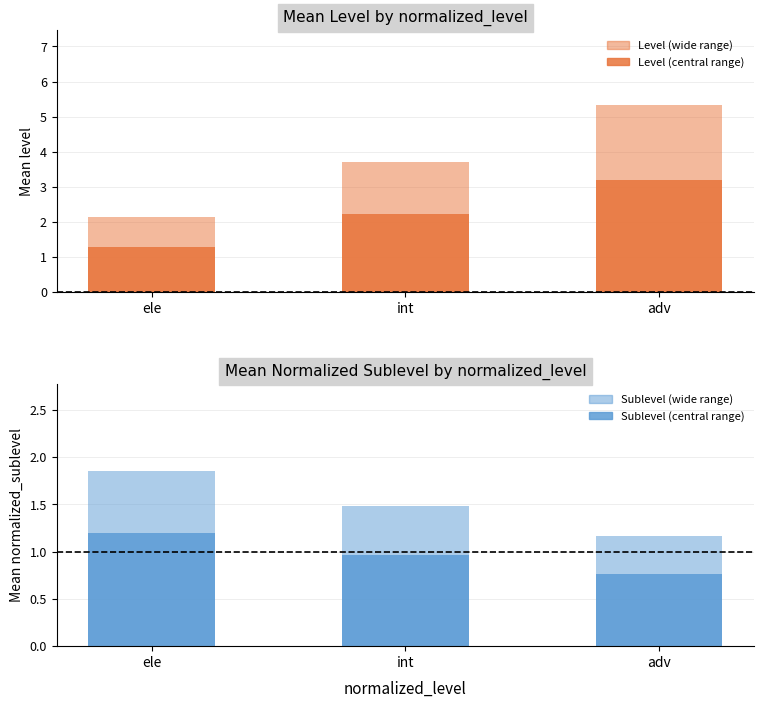

Count the number of categories in the chart.

3